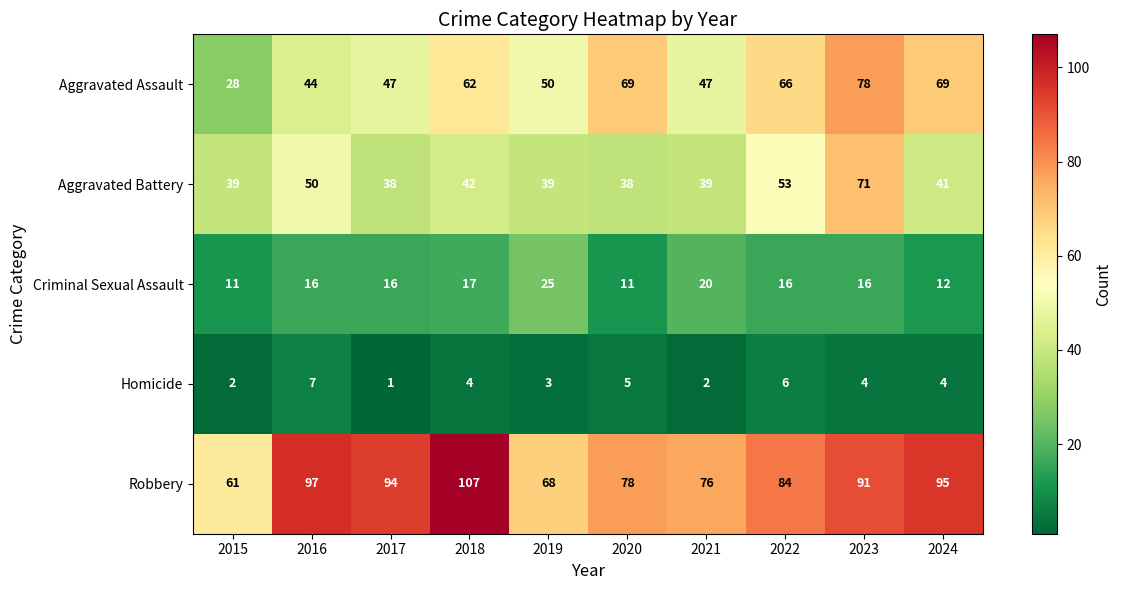

The Criminal Sexual Assault series shows 18 at 2020. True or false?

False